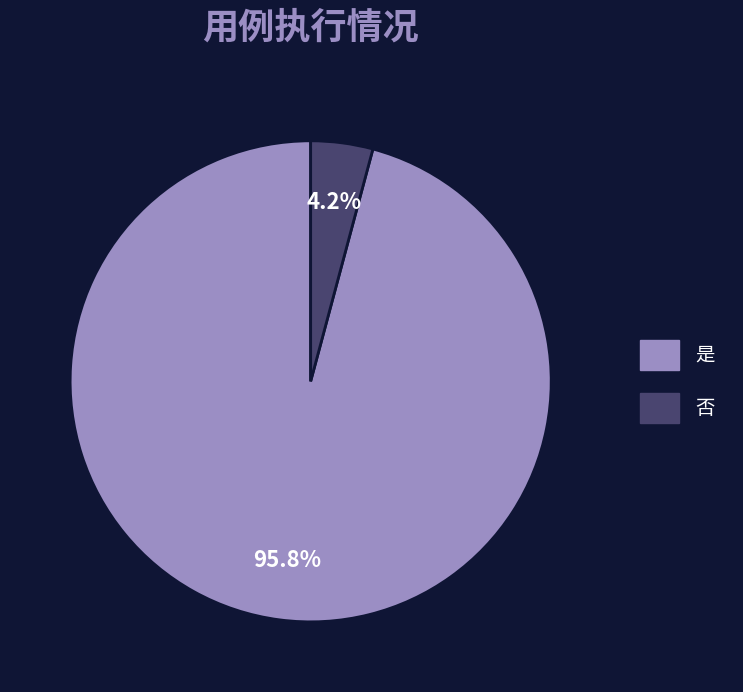

Count the number of slices in the pie.

2